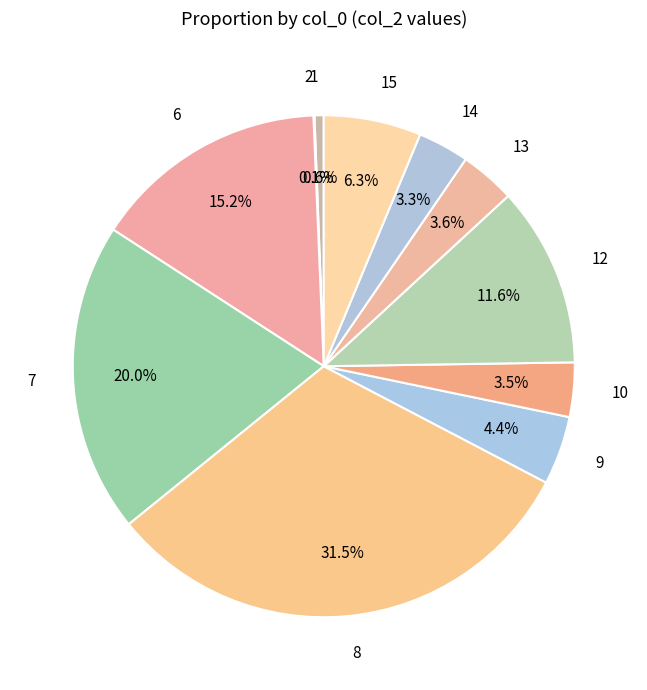

Approximately how many times larger is the value at 15 compared to 6?

0.4